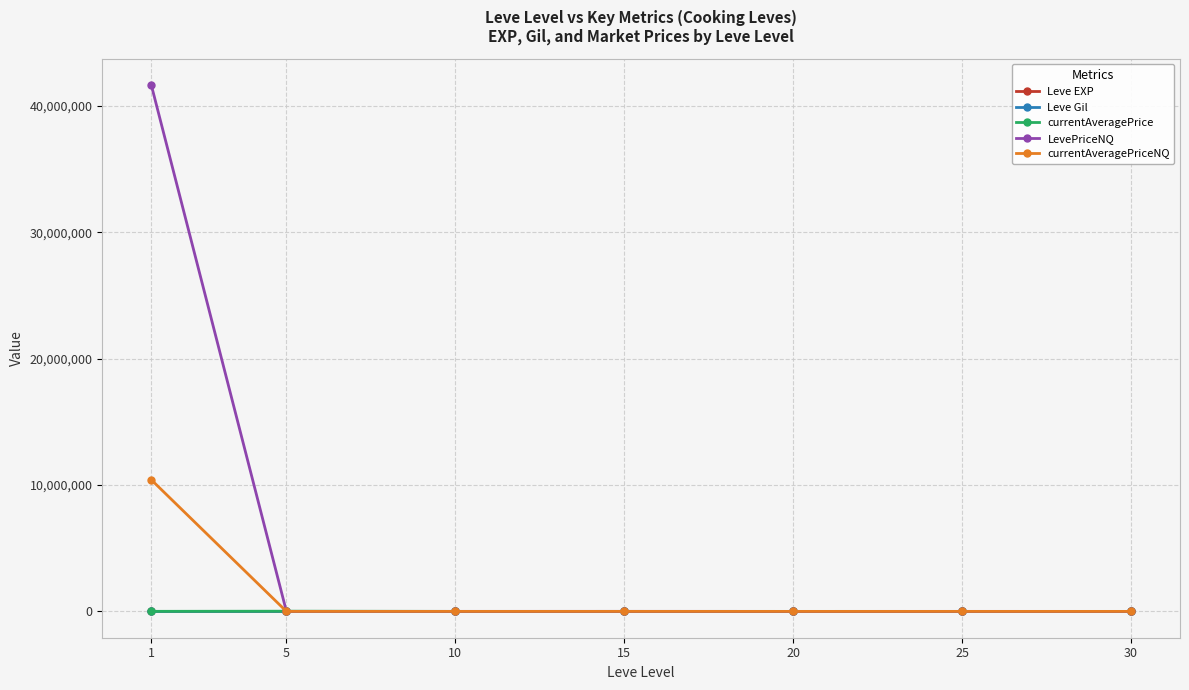

What is the maximum value shown in the chart?

41667212